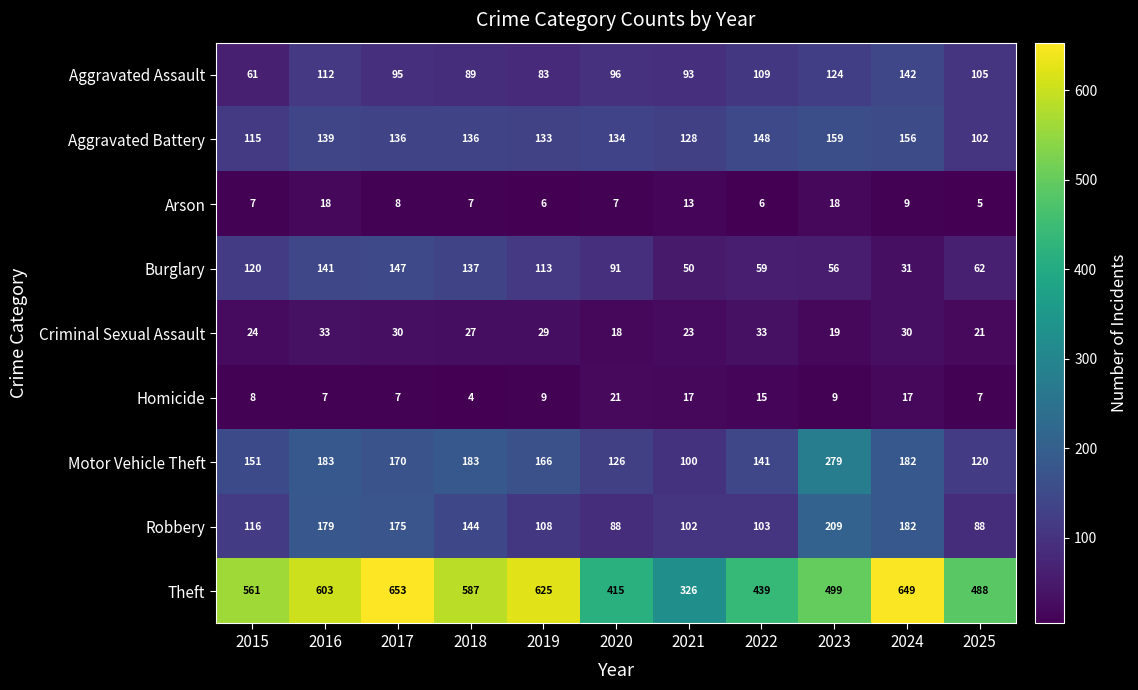

At how many categories does at least one series exceed 582?

5